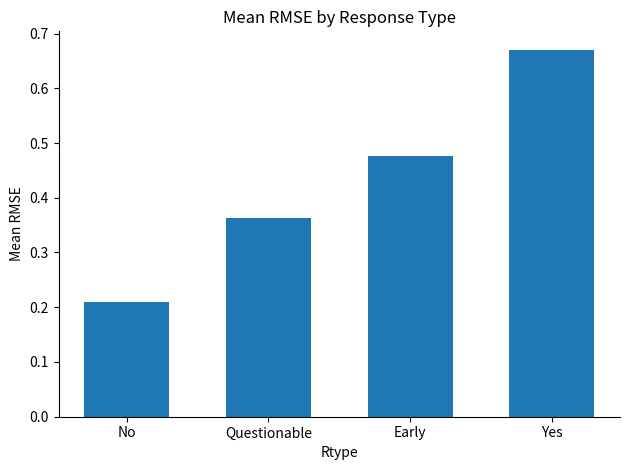

The value at Early is 0.3. True or false?

False